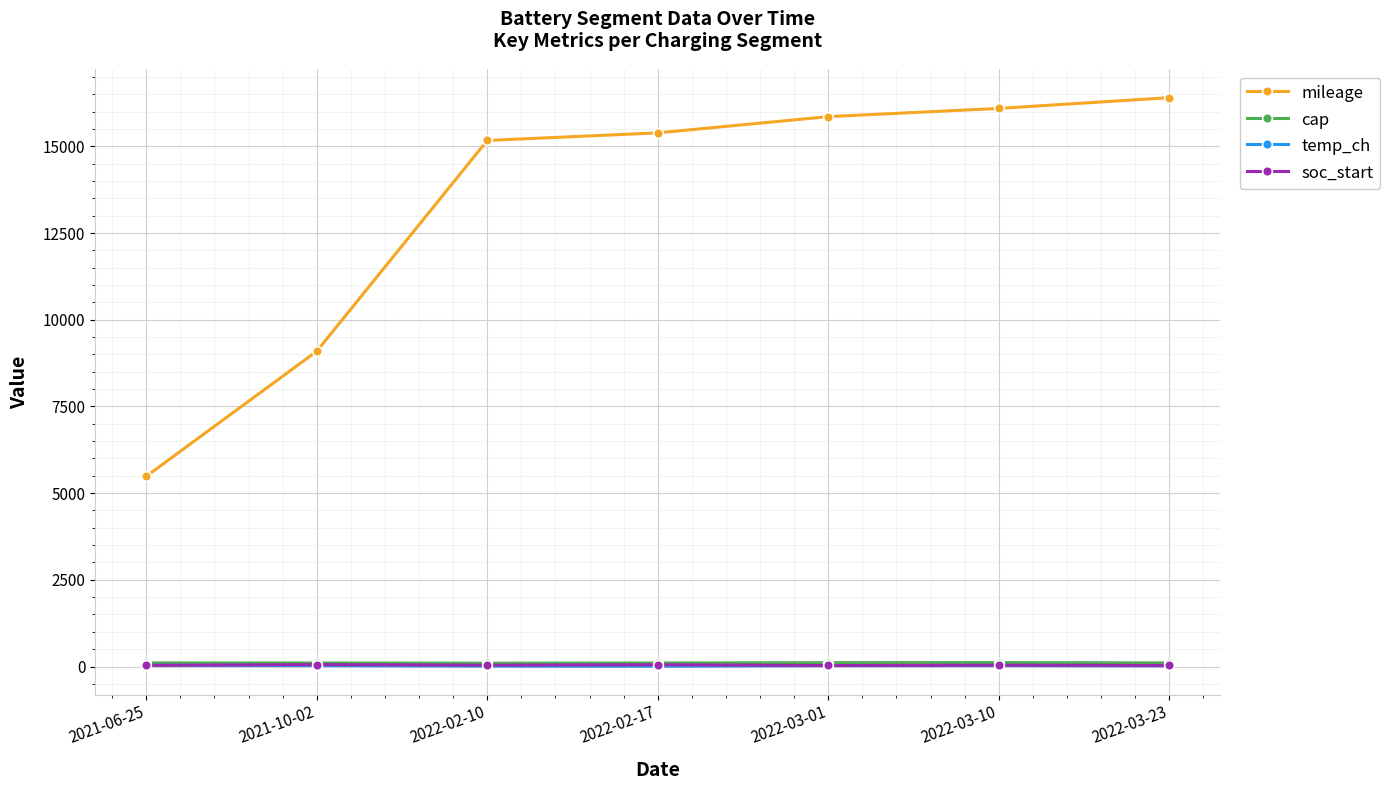

Which series has the largest range (max minus min)?

mileage